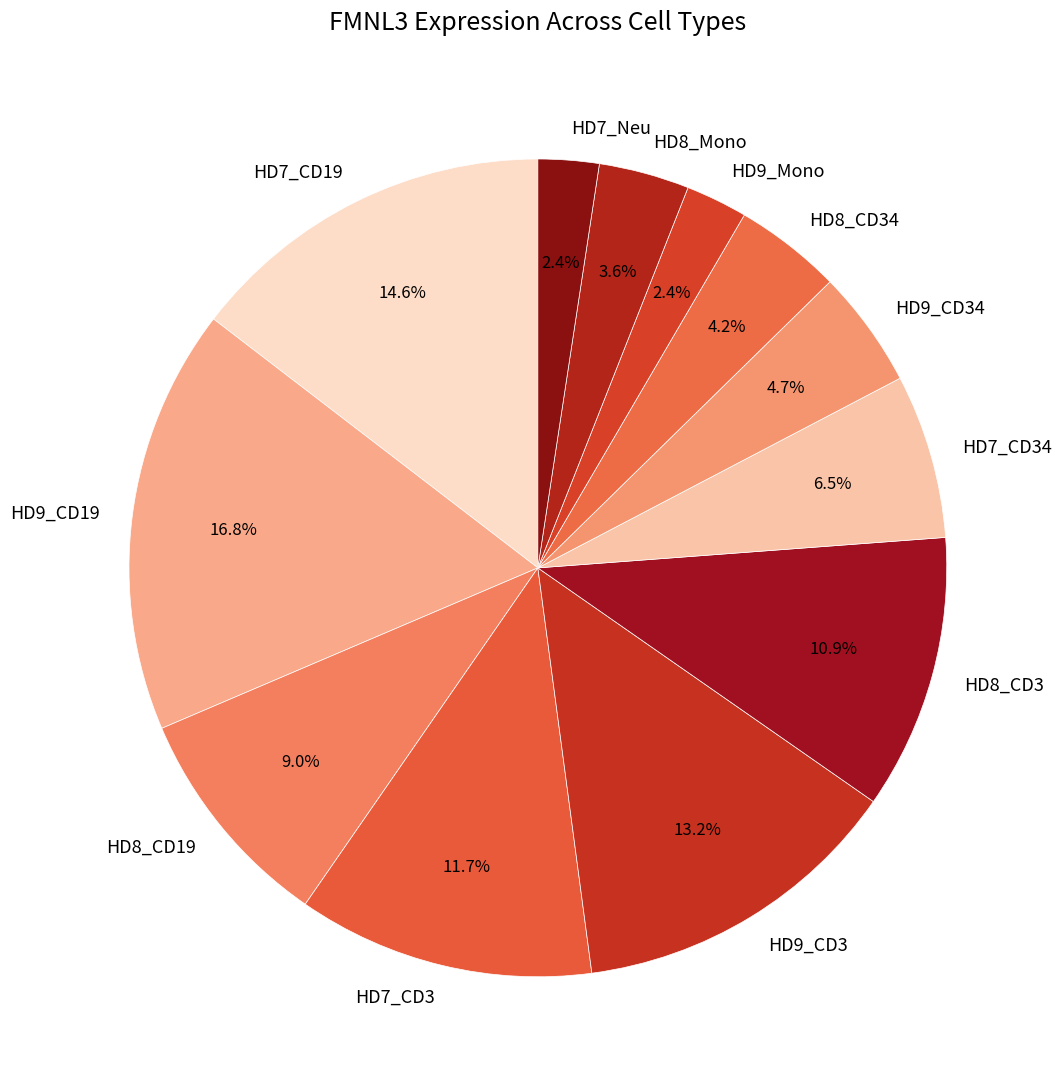

Does HD9_CD3 account for over 50% of the chart?

No